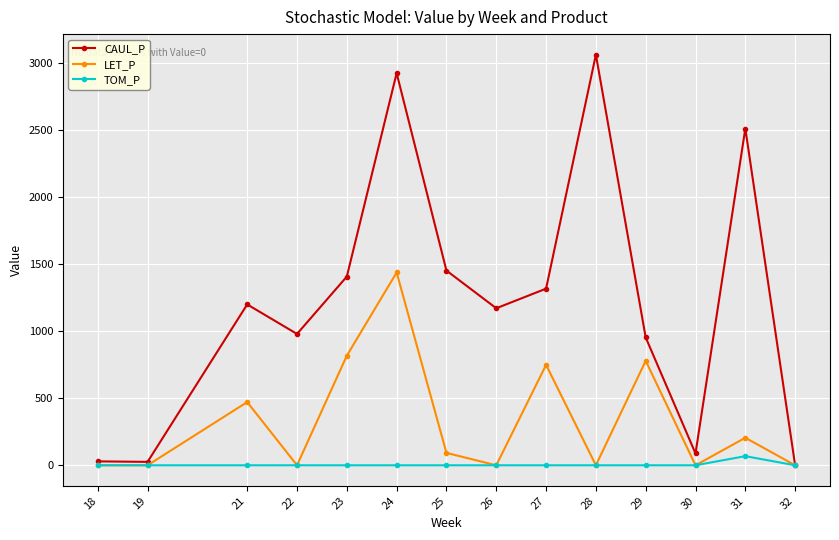

List the series in order of their peak value, highest first.

CAUL_P, LET_P, TOM_P